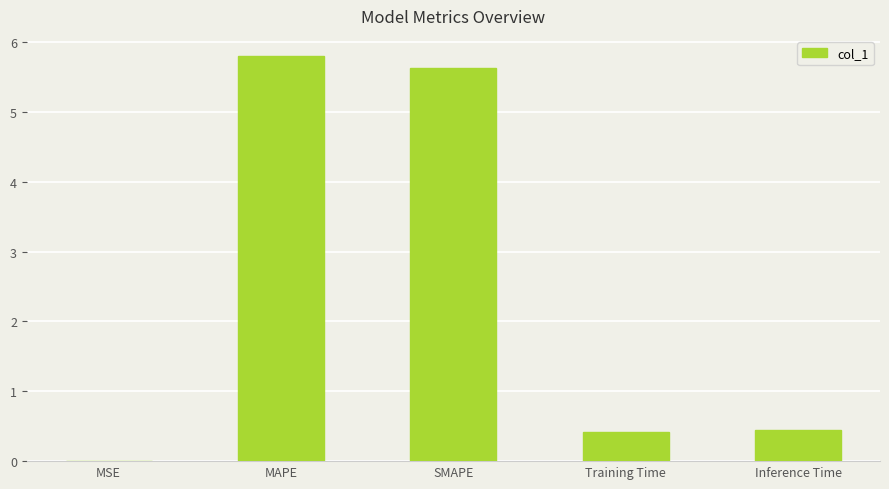

Is it true that the value at SMAPE is 3.5?

False